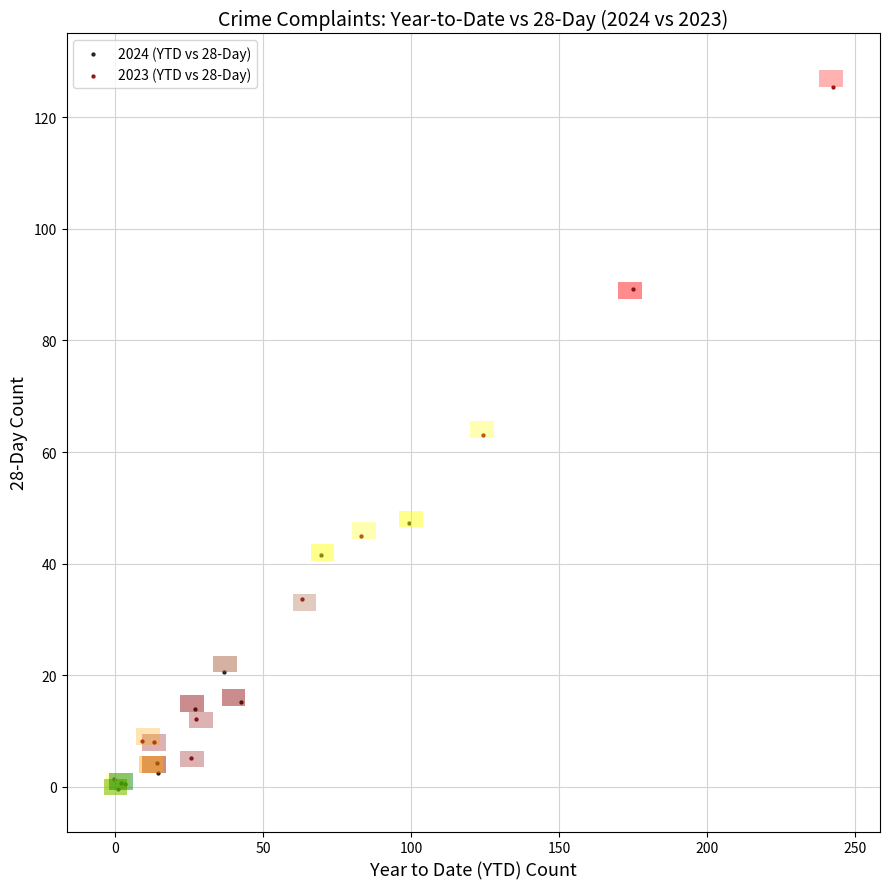

Which series has the largest Y range (max minus min)?

2023 (YTD vs 28-Day)